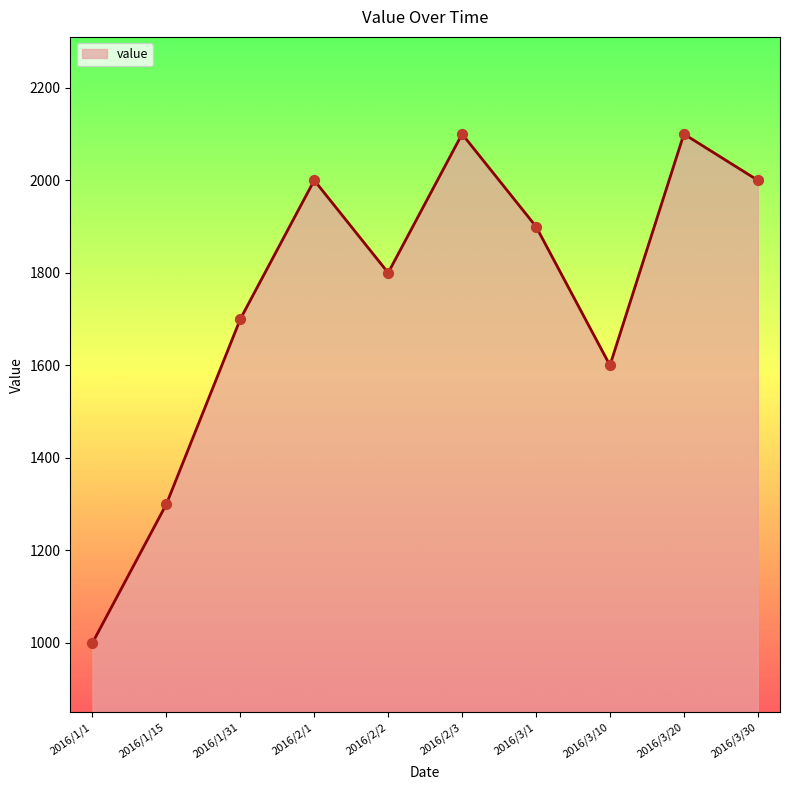

What is the ratio of the value at 2016/1/31 to the value at 2016/3/1?

0.9